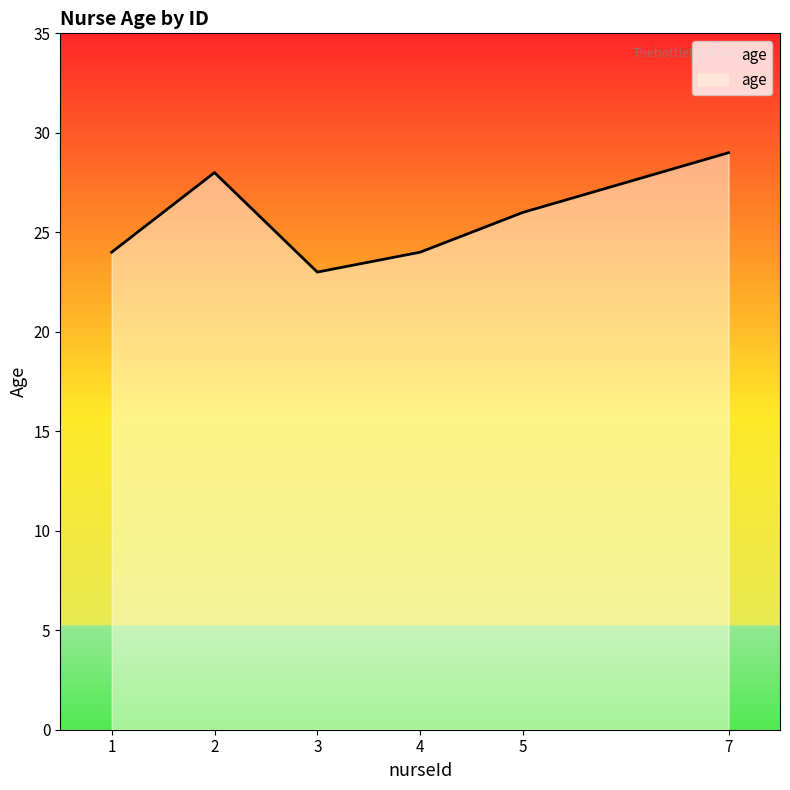

Which label corresponds to the largest value in the chart?

7